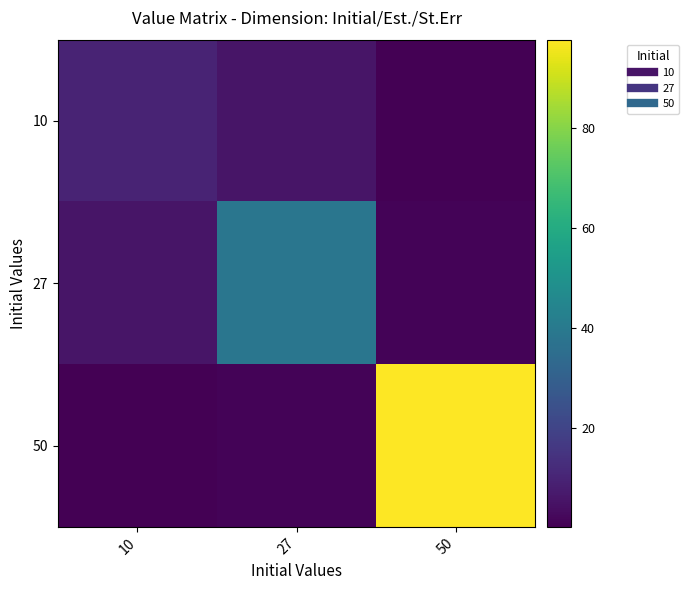

At how many categories does at least one series exceed 36?

2